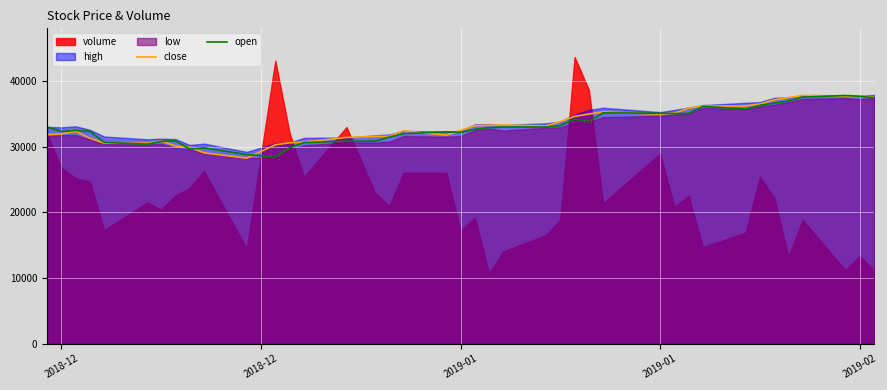

What is the value of the open point at the 12th from the left?

28440.0